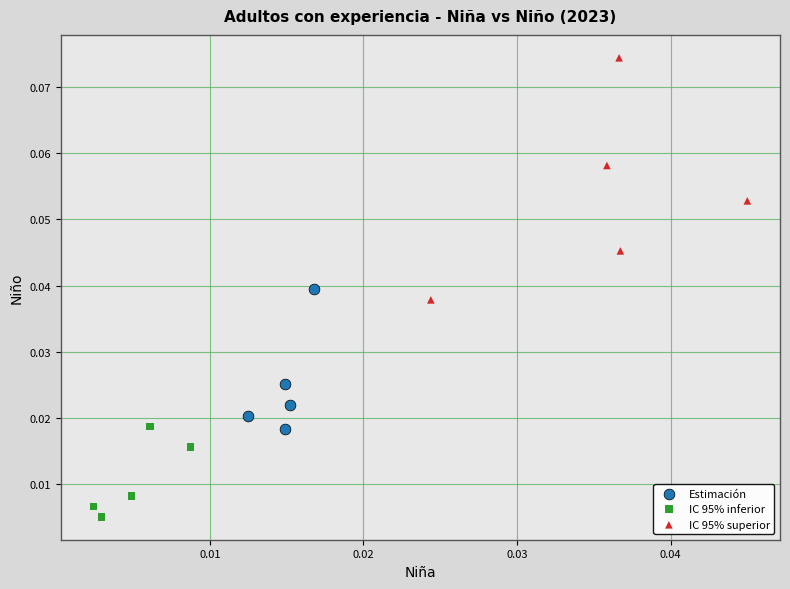

What are all the series names shown in the legend?

Estimación, IC 95% inferior, IC 95% superior